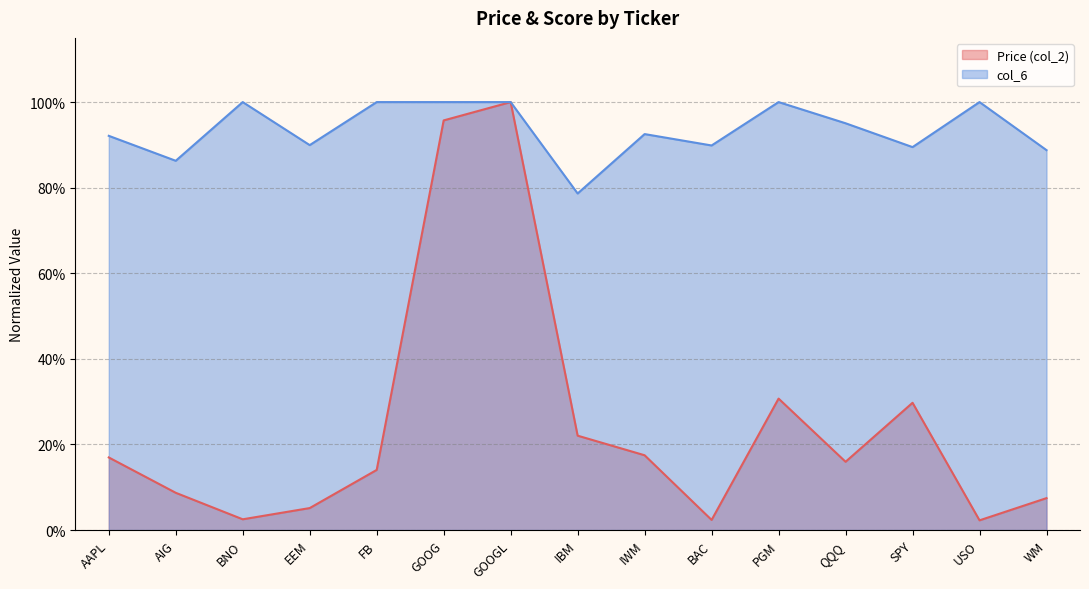

At which label does col_6 reach its minimum?

IBM